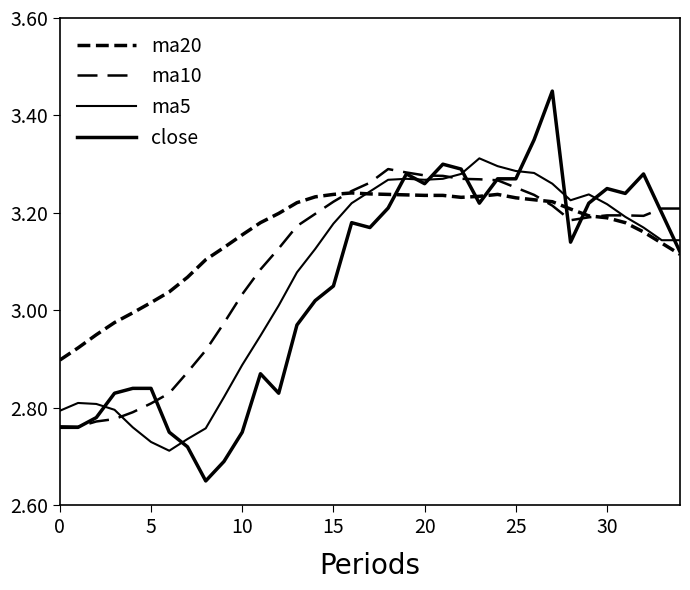

Does the chart display data point markers on the line(s)?

No